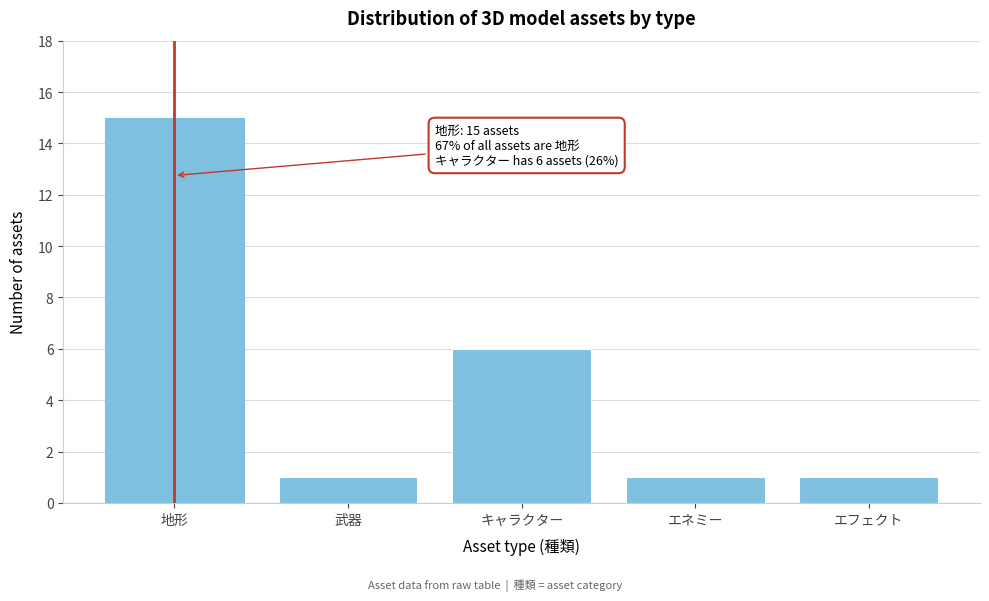

Reading left to right, extract all data points from this chart.

15	1	6	1	1